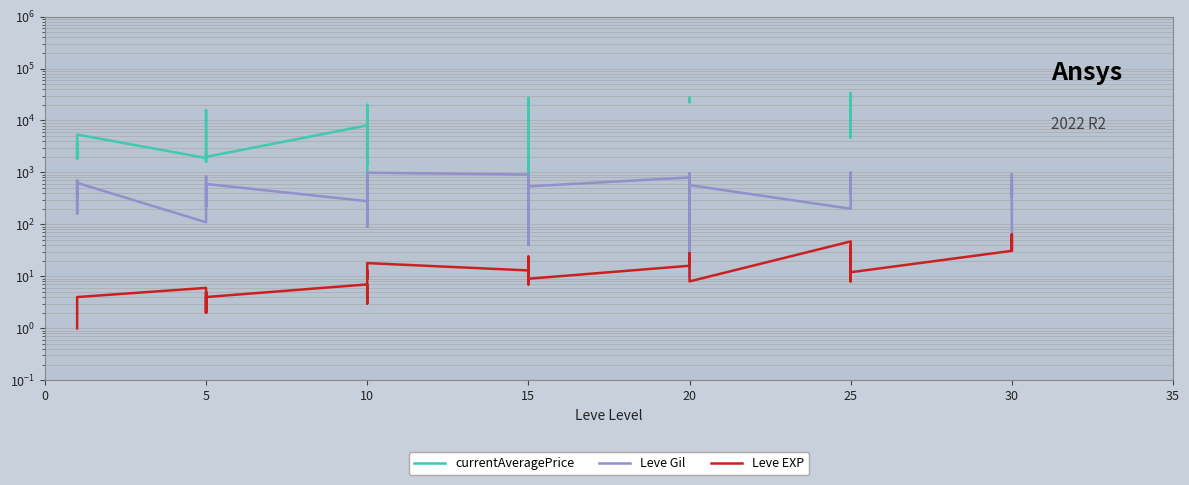

Does the chart display data point markers on the line(s)?

No